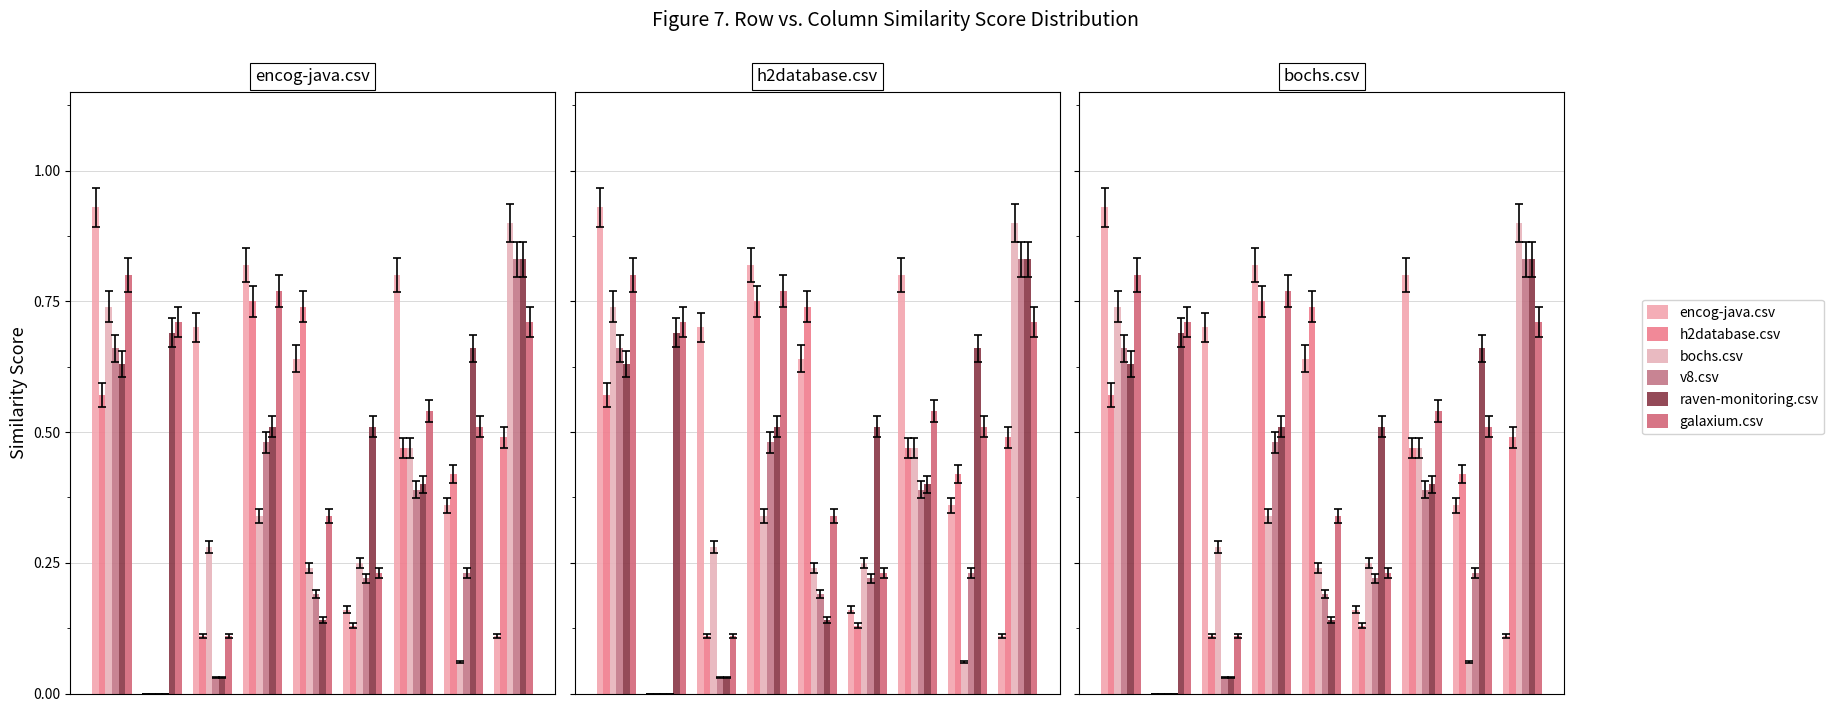

Does the chart contain any negative values?

No